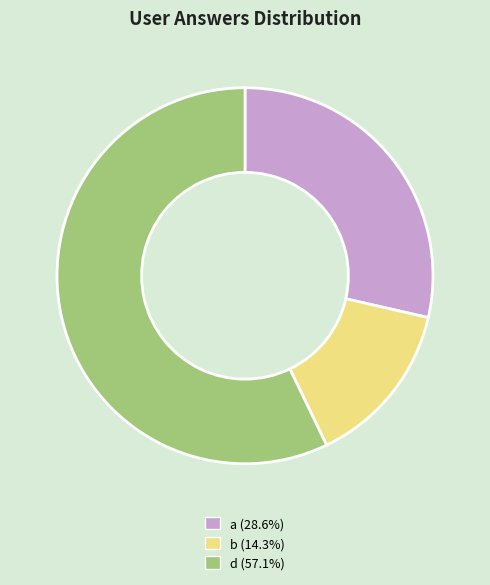

Is there any slice that represents more than half of the pie?

Yes